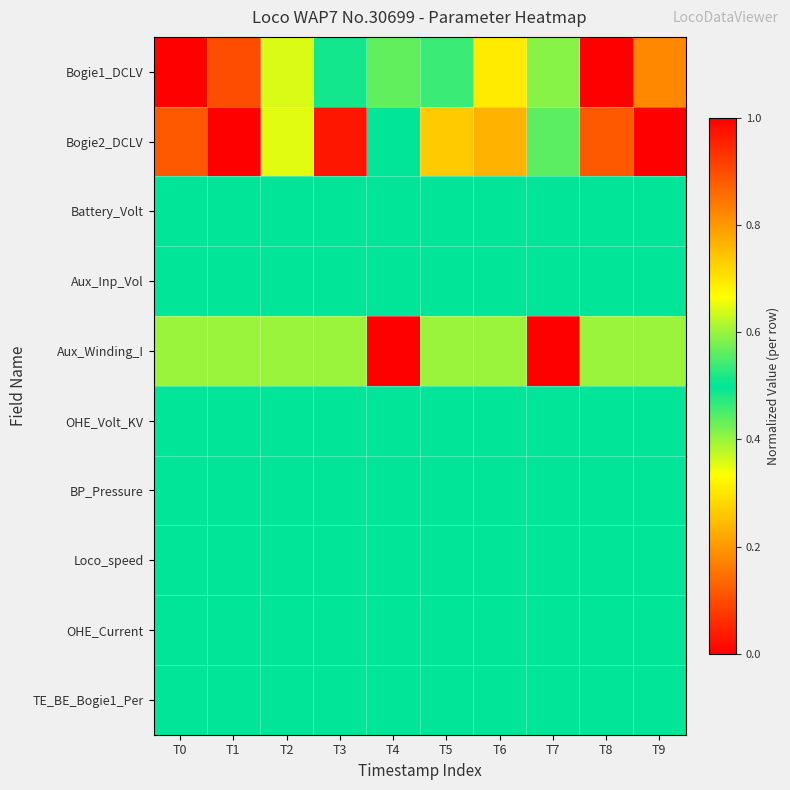

What is the maximum value shown in the chart?

1.0